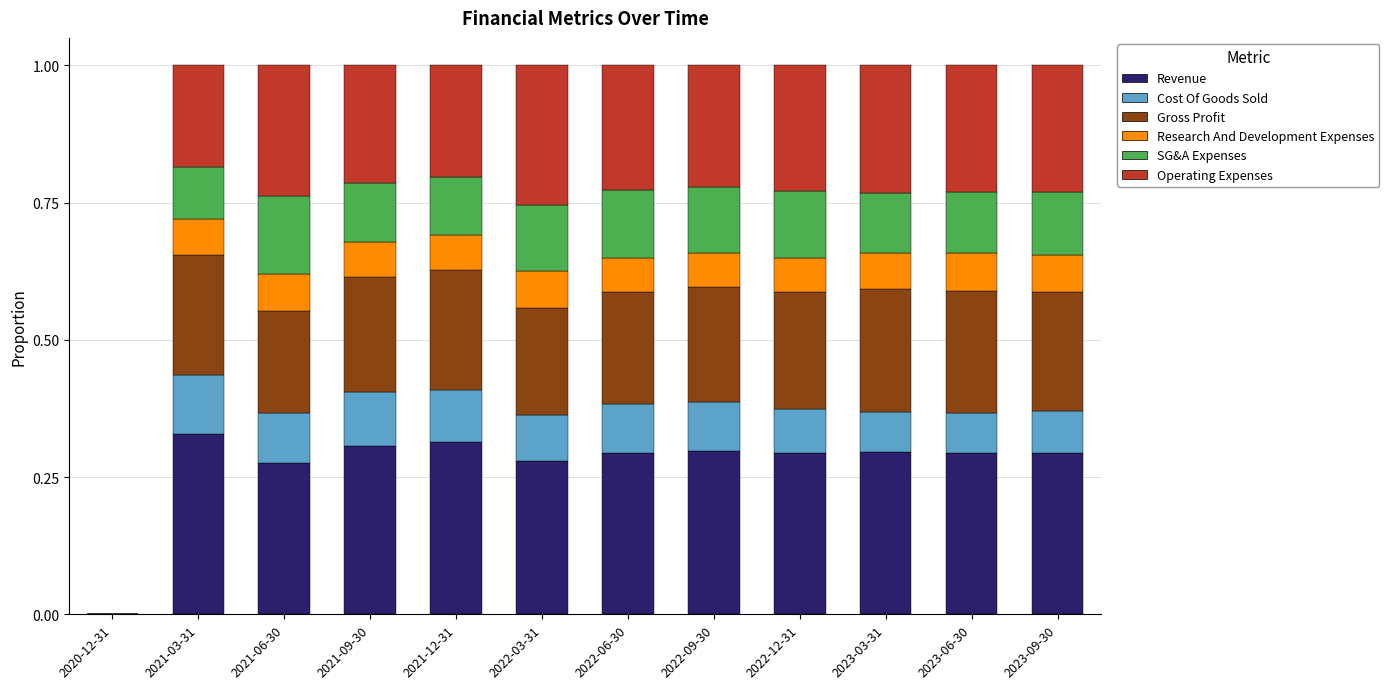

What is the sum of the Revenue values at 2021-06-30 and 2022-03-31?

0.6